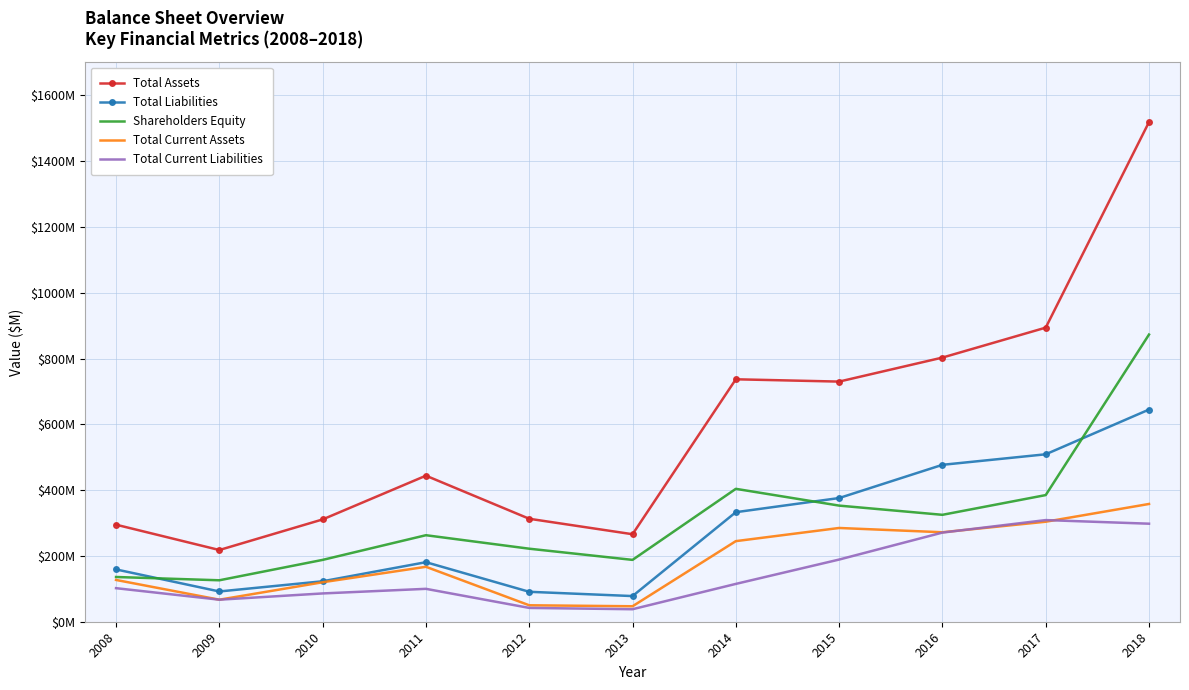

What are all the series names shown in the legend?

Total Assets, Total Liabilities, Shareholders Equity, Total Current Assets, Total Current Liabilities